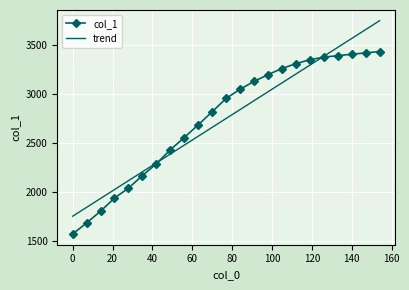

Count the number of data series in this chart.

2